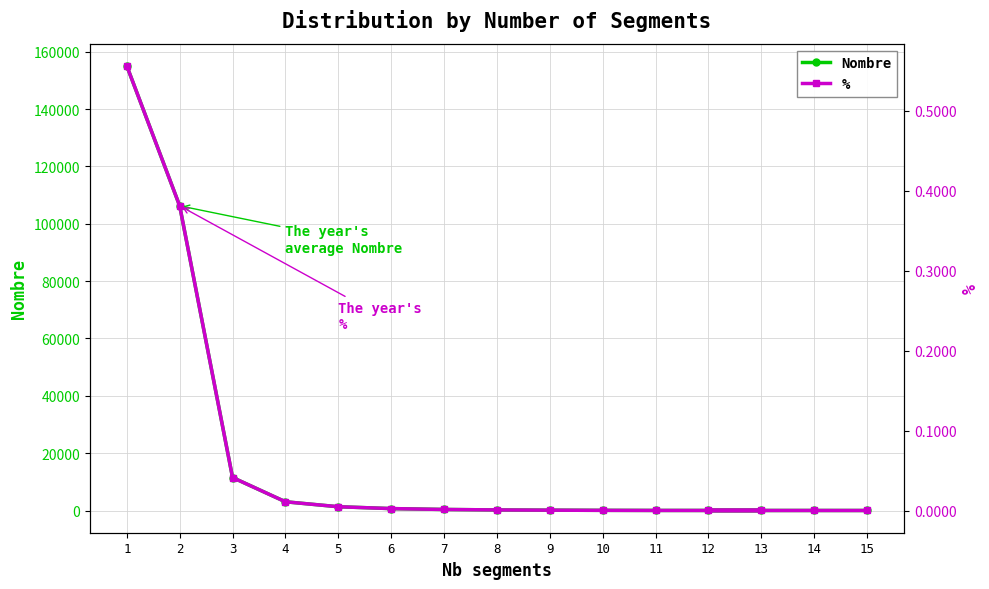

Which series has the largest total across all categories?

Nombre